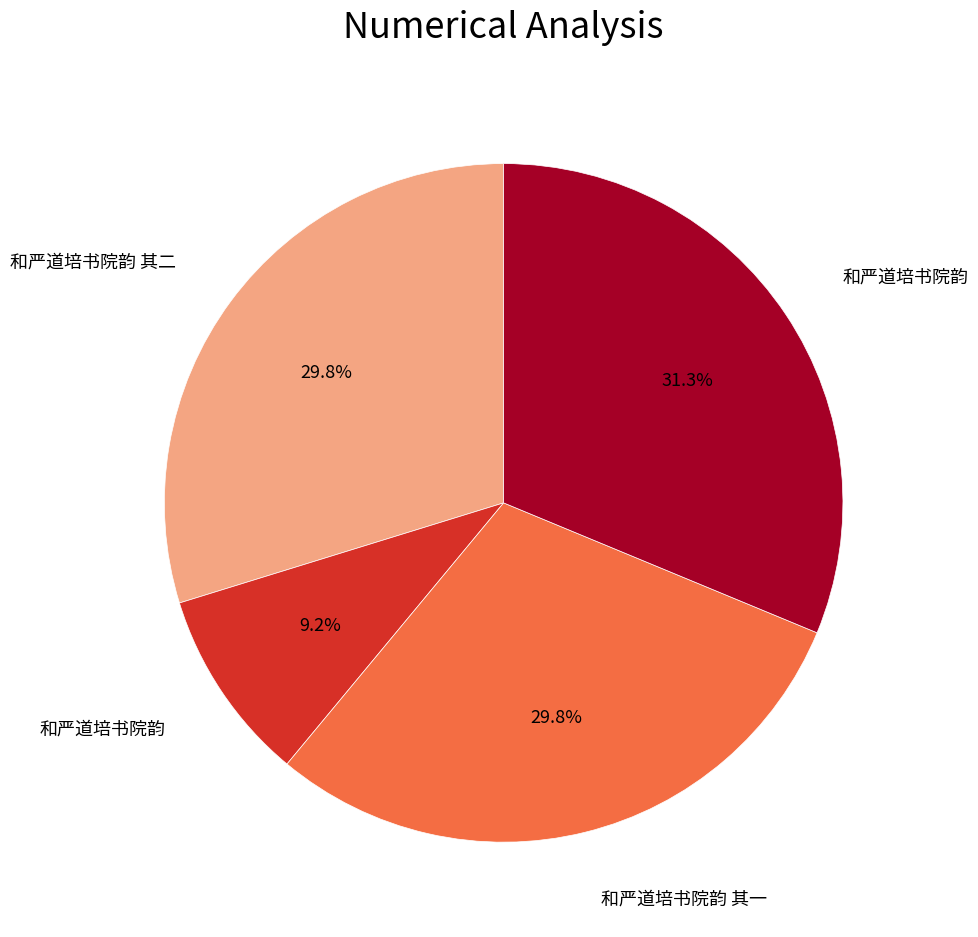

To the nearest percent, what is the average slice percentage?

25%